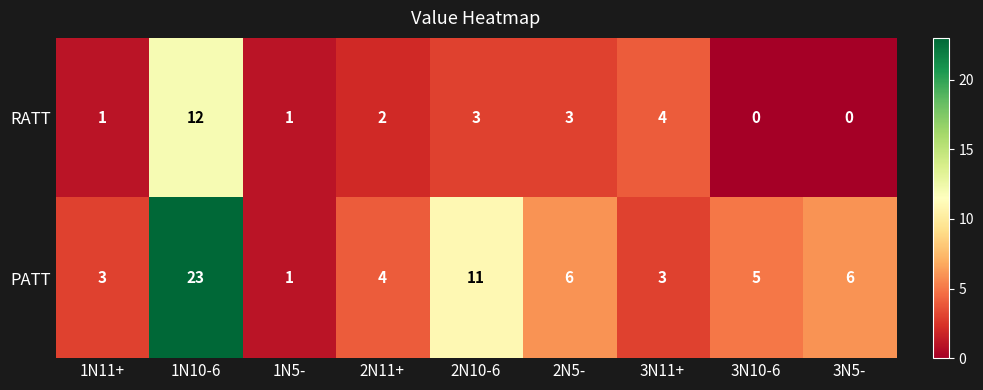

At 2N10-6, list the series in order from largest to smallest.

PATT, RATT